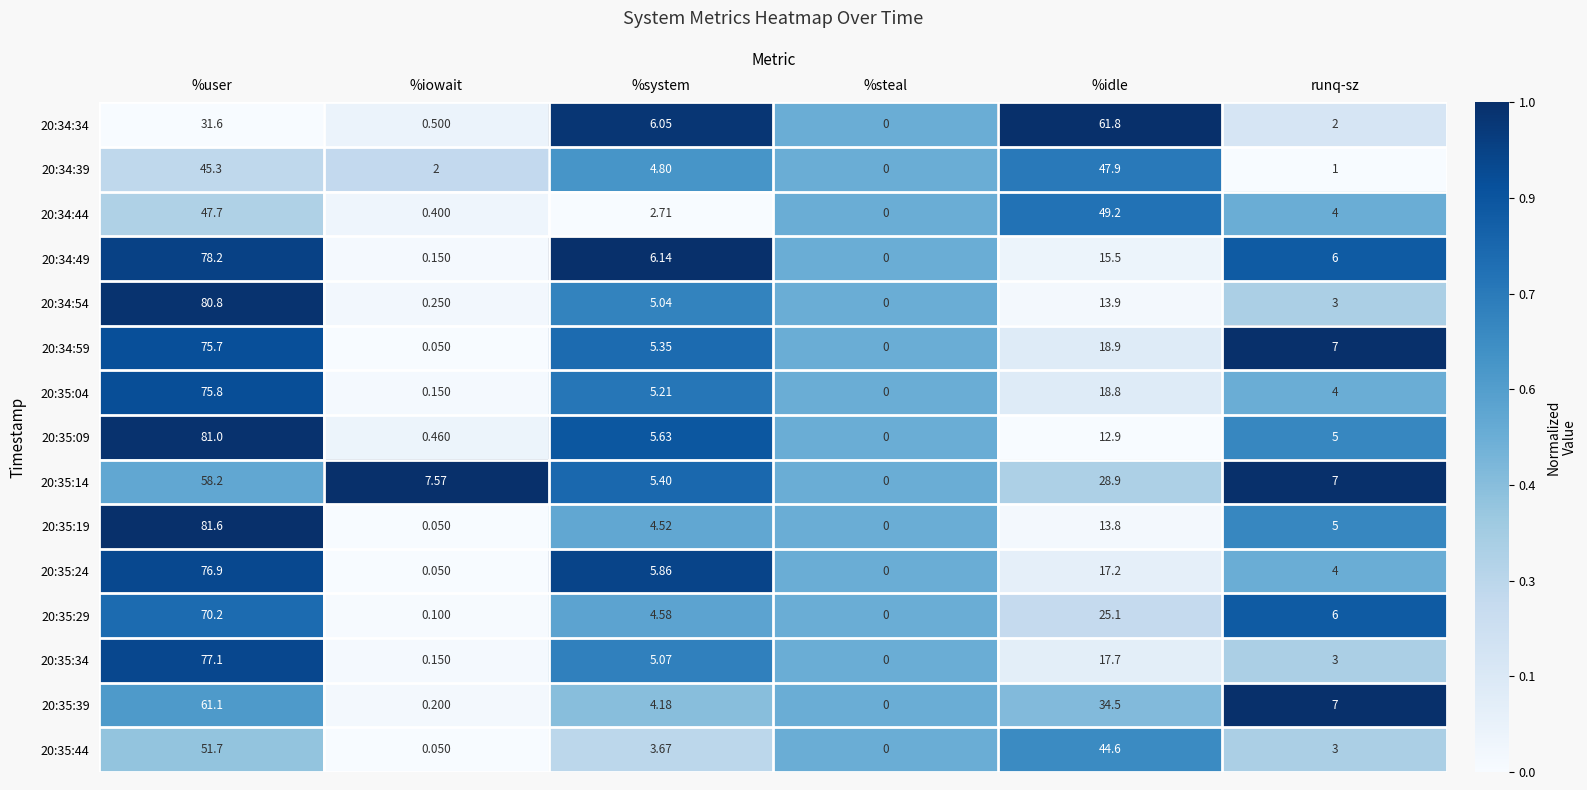

Where is 20:35:19 nearest to the value 40?

%idle